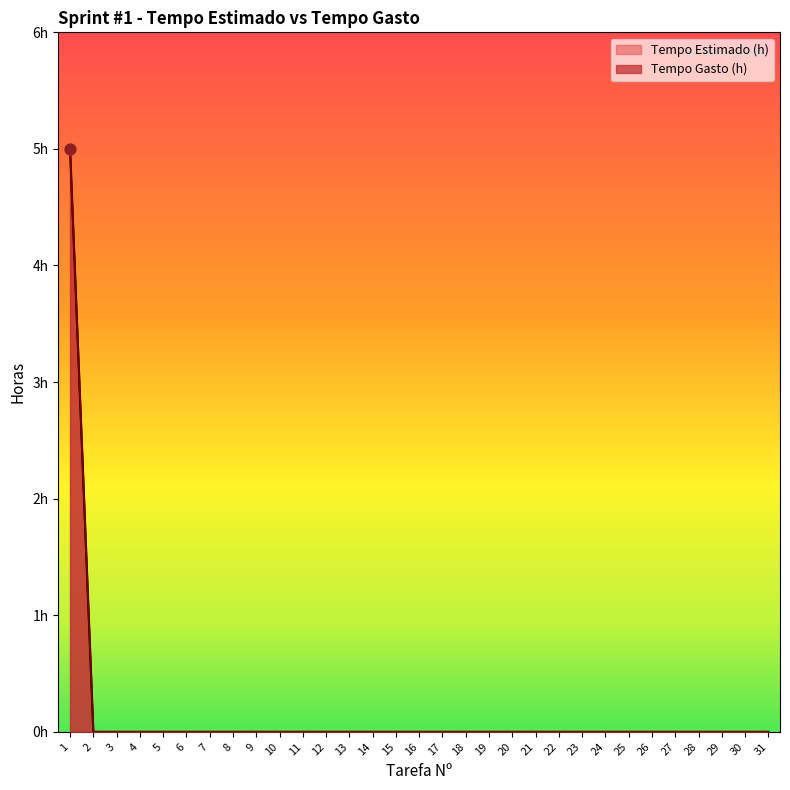

At which category is the sum across all series the highest?

1